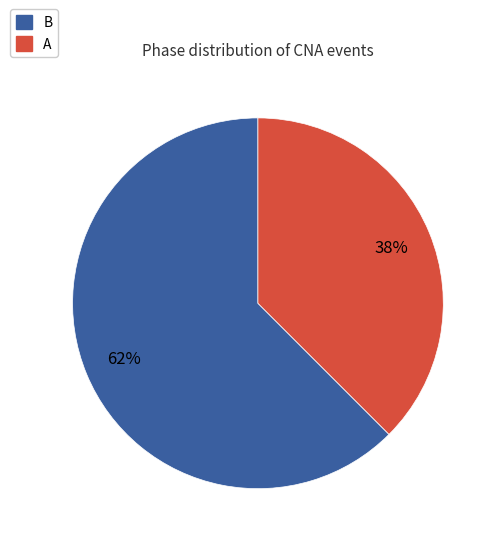

What is the smallest slice in the pie chart?

A